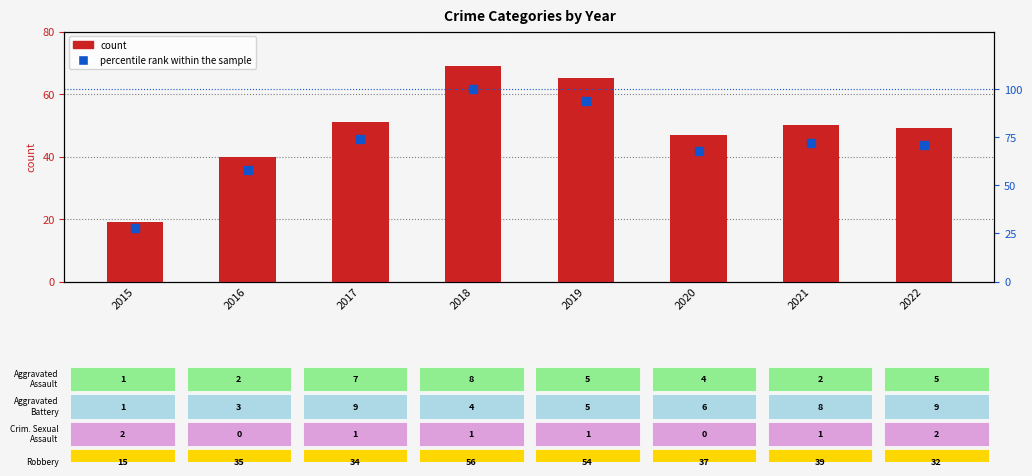

What is the maximum value for percentile rank within the sample?

100